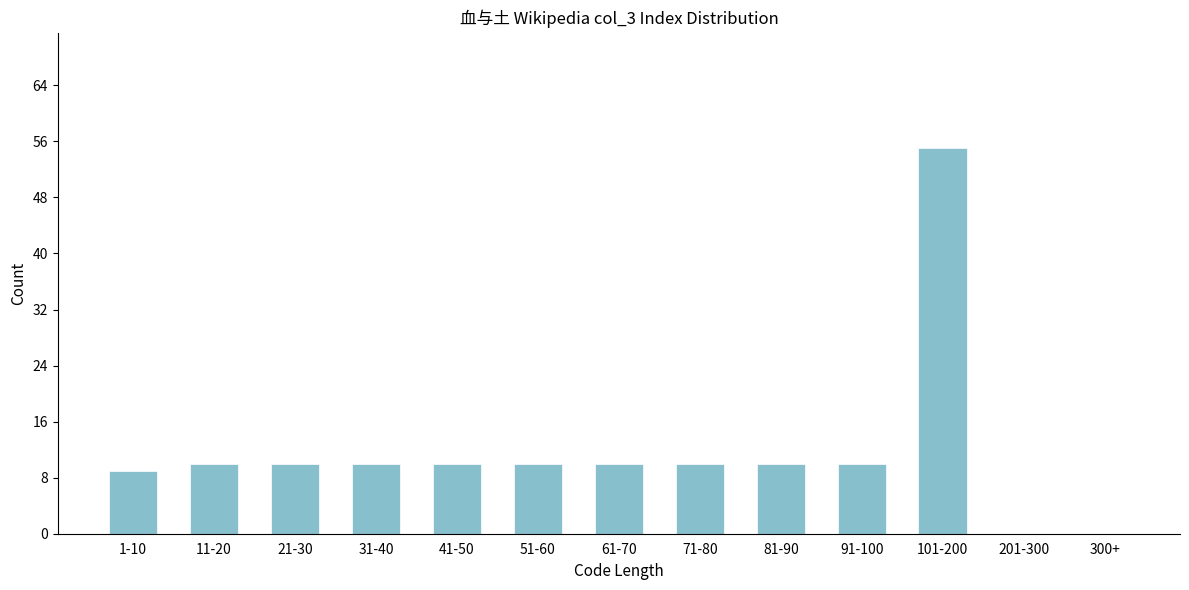

Reading left to right, list all the values displayed in this chart.

1-10=9	11-20=10	21-30=10	31-40=10	41-50=10	51-60=10	61-70=10	71-80=10	81-90=10	91-100=10	101-200=55	201-300=0	300+=0